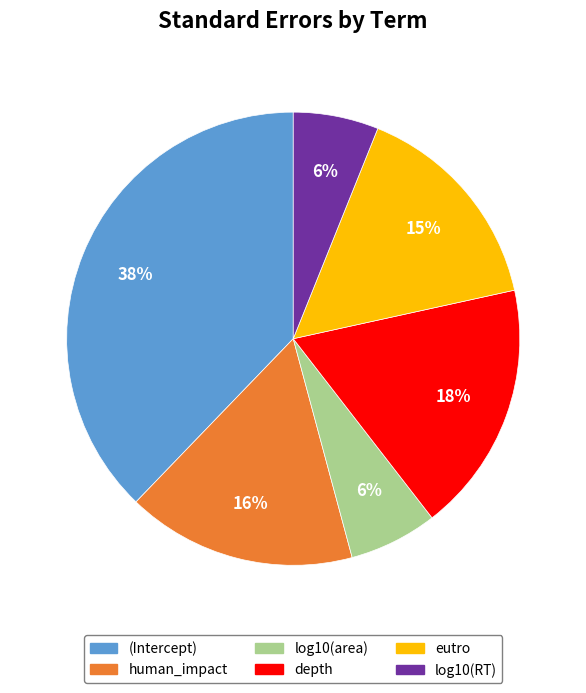

Which slice is the largest?

(Intercept)